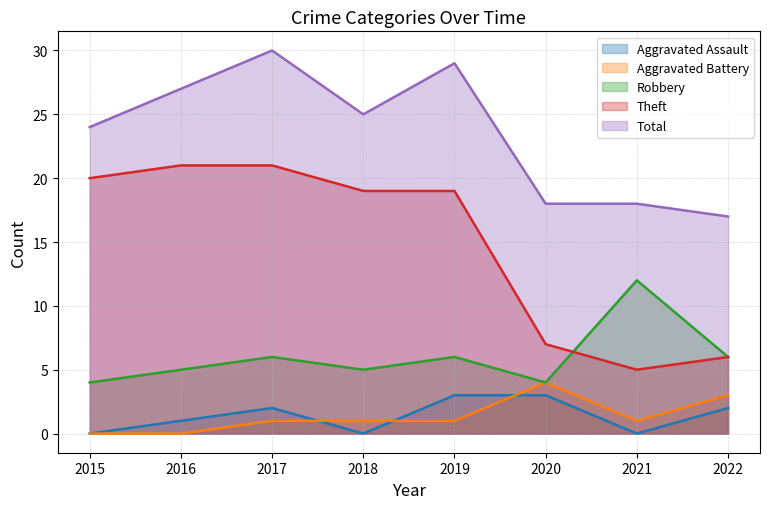

Does the chart have visible grid lines?

Yes